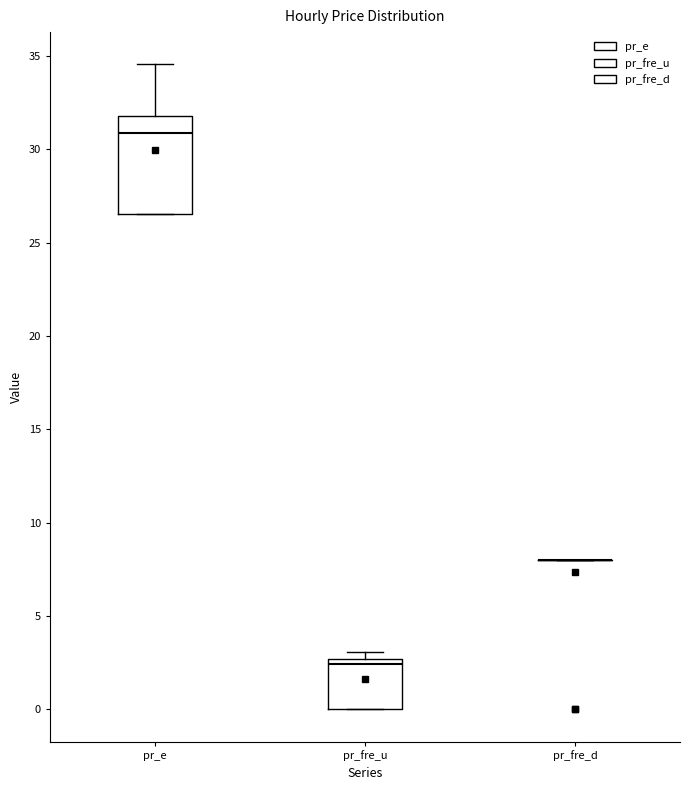

Reading left to right, read every box against the y-axis: the position of its median line, the range the box covers, and the ends of its whiskers. The values are not printed on the chart, so give them approximately, as read against the axis.

pr_e: median 31.0, box 26.5 to 32.0, whiskers 26.5 to 34.5
pr_fre_u: median 2.5 (just below the box's upper edge), box 0.0 to 2.5, whiskers 0.0 to 3.0
pr_fre_d: box collapsed to a line at 8.0, whiskers 8.0 to 8.0